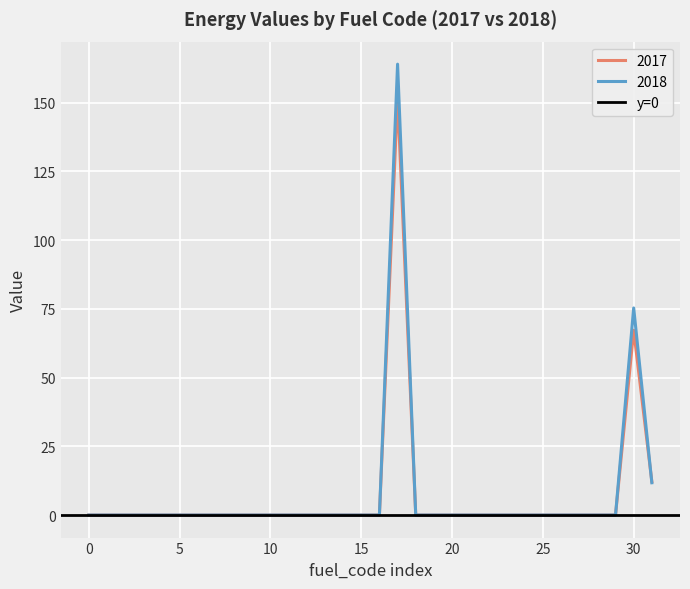

Which series has the widest spread of values?

2018